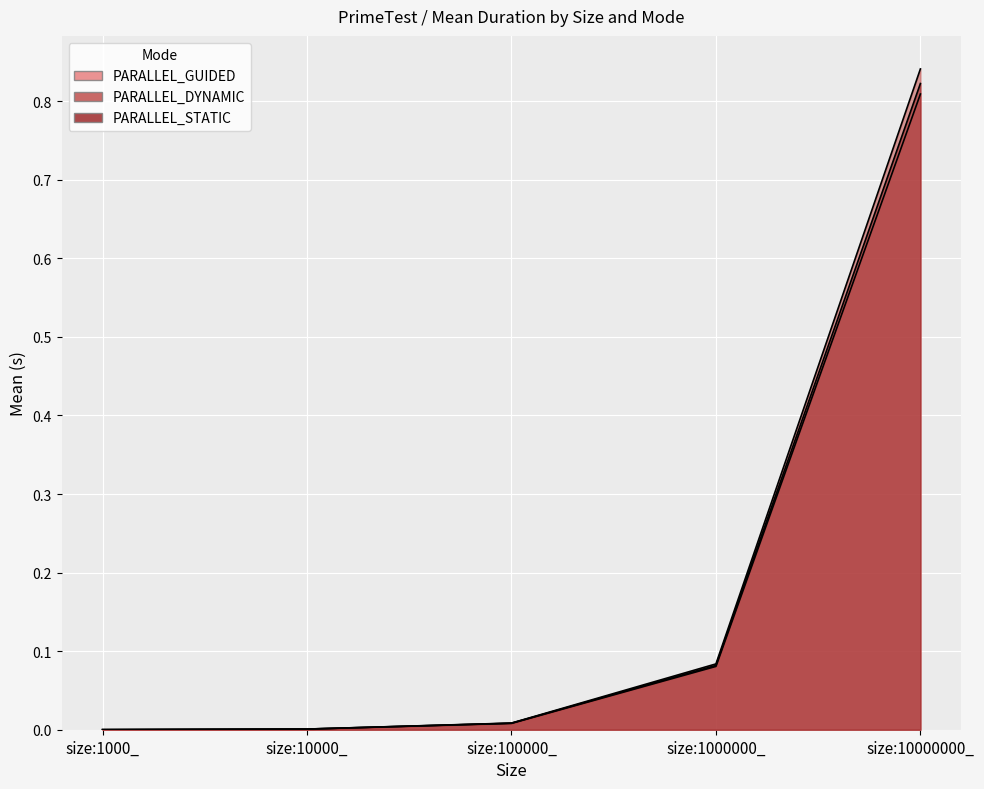

Reading right to left, transcribe all the data shown in this chart.

PARALLEL_GUIDED: size:10000000_=0.8	size:1000000_=0.1	size:100000_=0.0	size:10000_=0.0	size:1000_=0.0
PARALLEL_DYNAMIC: size:10000000_=0.8	size:1000000_=0.1	size:100000_=0.0	size:10000_=0.0	size:1000_=0.0
PARALLEL_STATIC: size:10000000_=0.8	size:1000000_=0.1	size:100000_=0.0	size:10000_=0.0	size:1000_=0.0